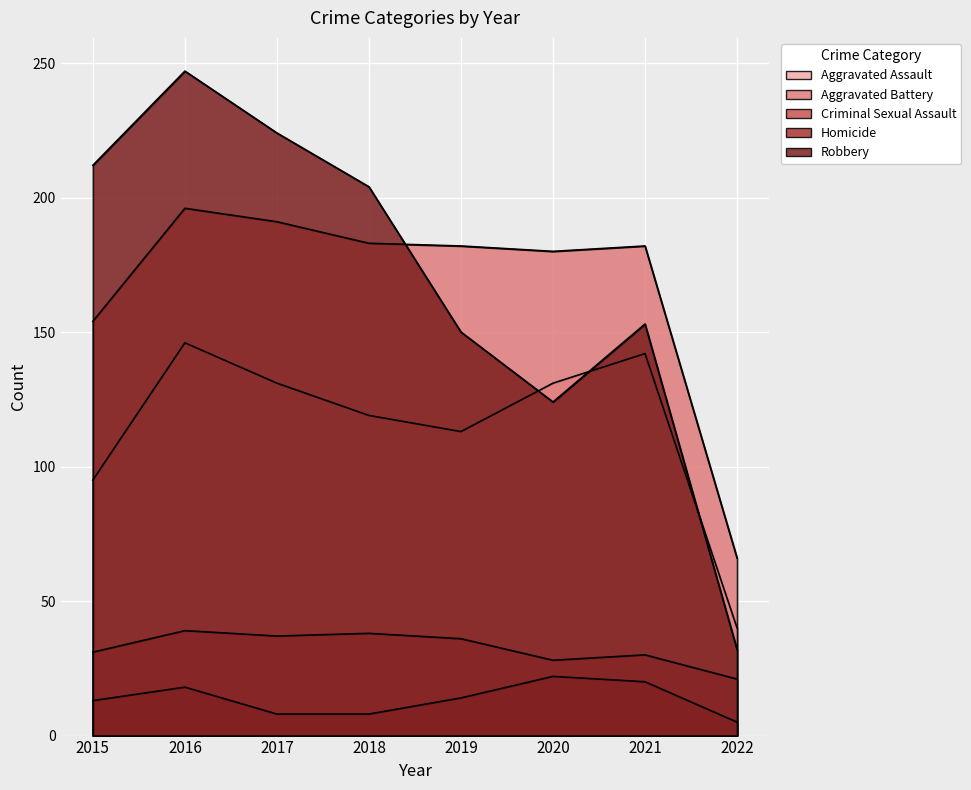

Reading left to right, list all the values displayed in this chart.

Aggravated Assault: 2015=95	2016=146	2017=131	2018=119	2019=113	2020=131	2021=142	2022=40
Aggravated Battery: 2015=154	2016=196	2017=191	2018=183	2019=182	2020=180	2021=182	2022=66
Criminal Sexual Assault: 2015=31	2016=39	2017=37	2018=38	2019=36	2020=28	2021=30	2022=21
Homicide: 2015=13	2016=18	2017=8	2018=8	2019=14	2020=22	2021=20	2022=5
Robbery: 2015=212	2016=247	2017=224	2018=204	2019=150	2020=124	2021=153	2022=32